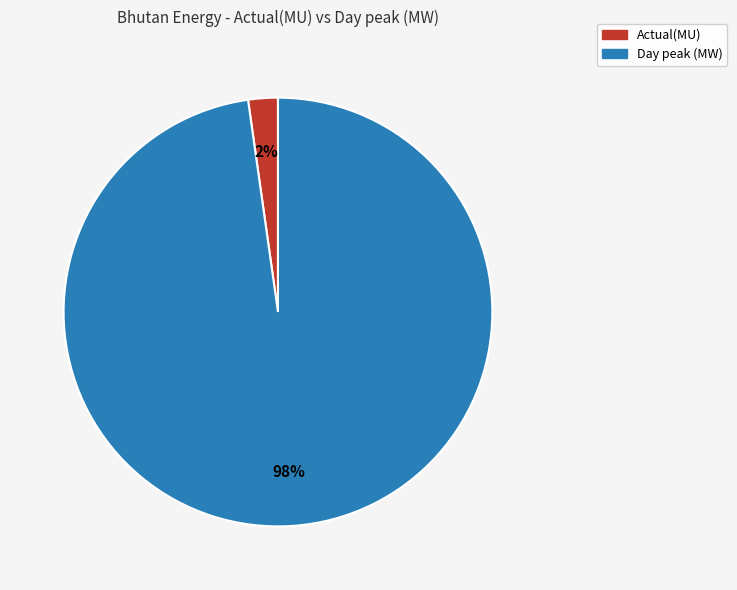

To the nearest percent, what is the difference between the largest and smallest slice percentages?

96%